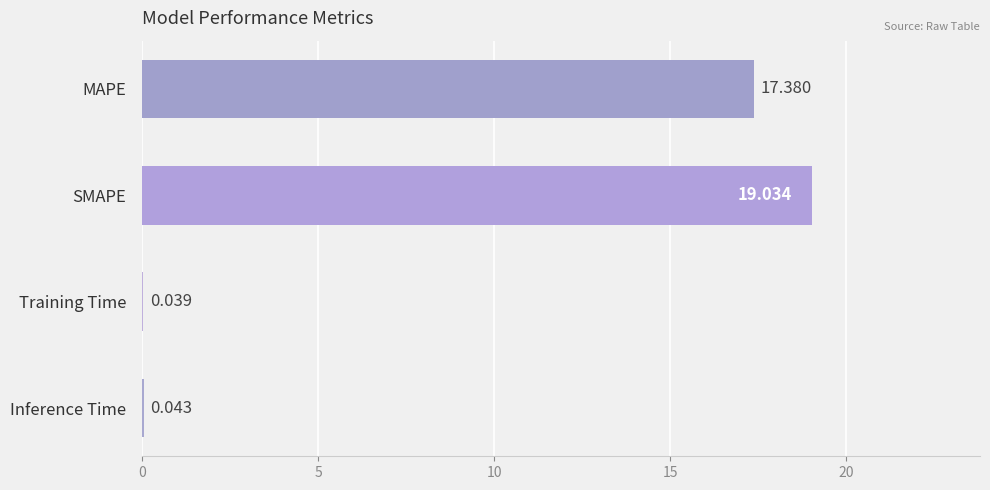

Which label corresponds to the largest value in the chart?

SMAPE